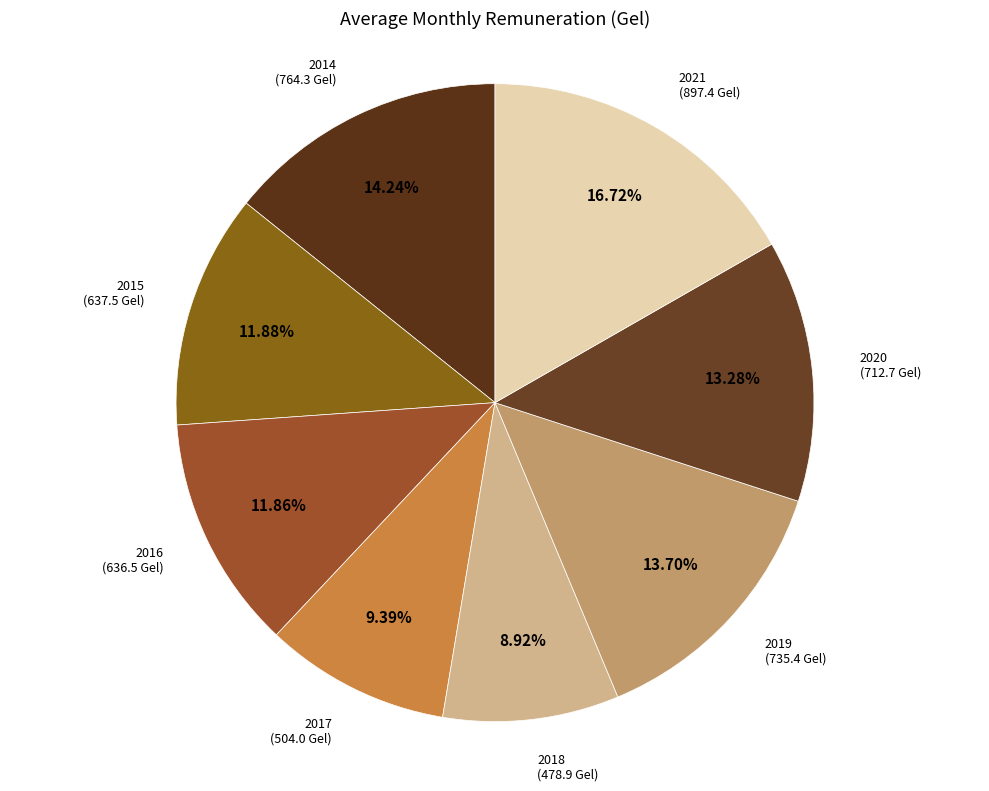

How many slices are in this pie chart?

8